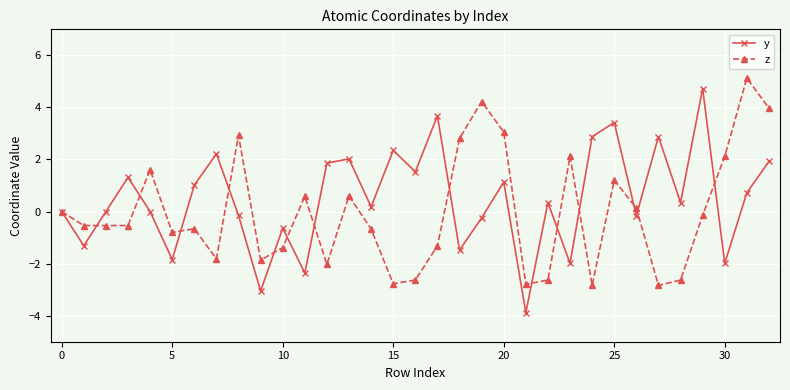

How many categories are shown in the chart?

33